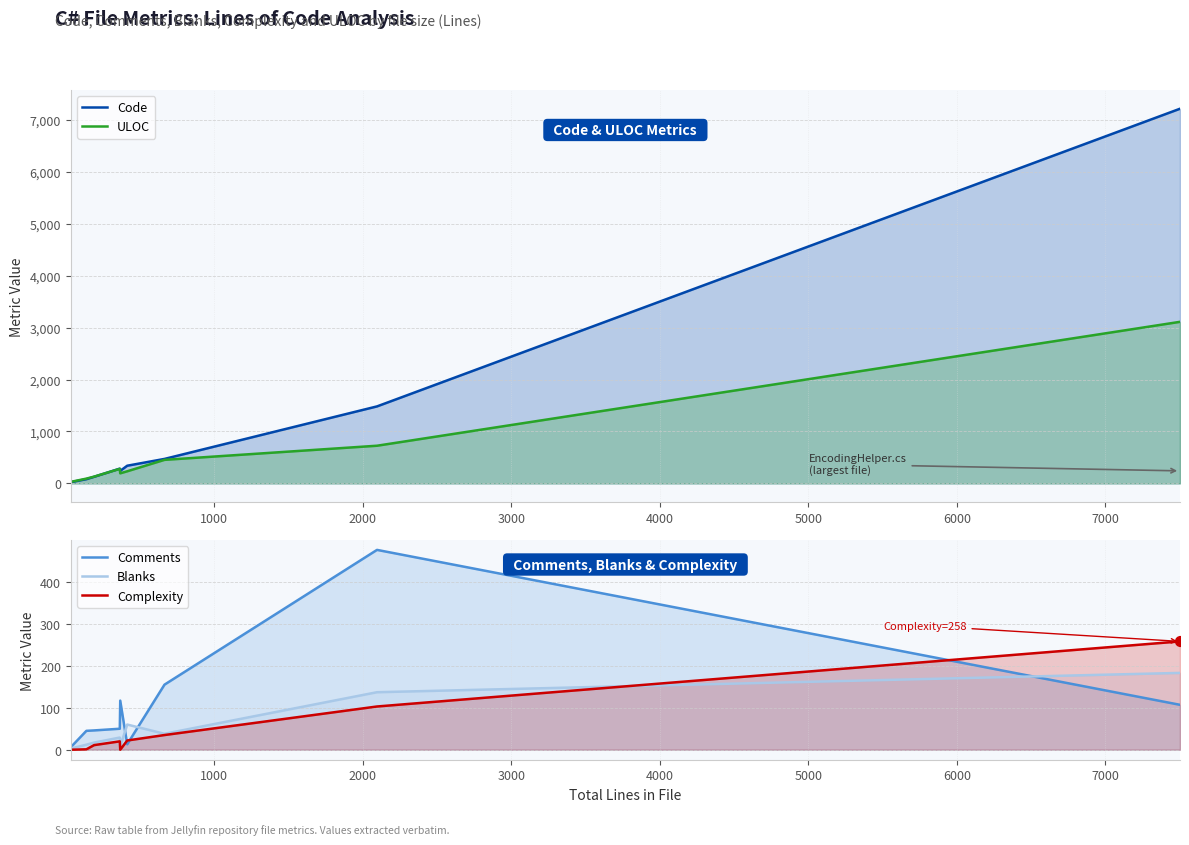

Which series has the largest total across all categories?

Code